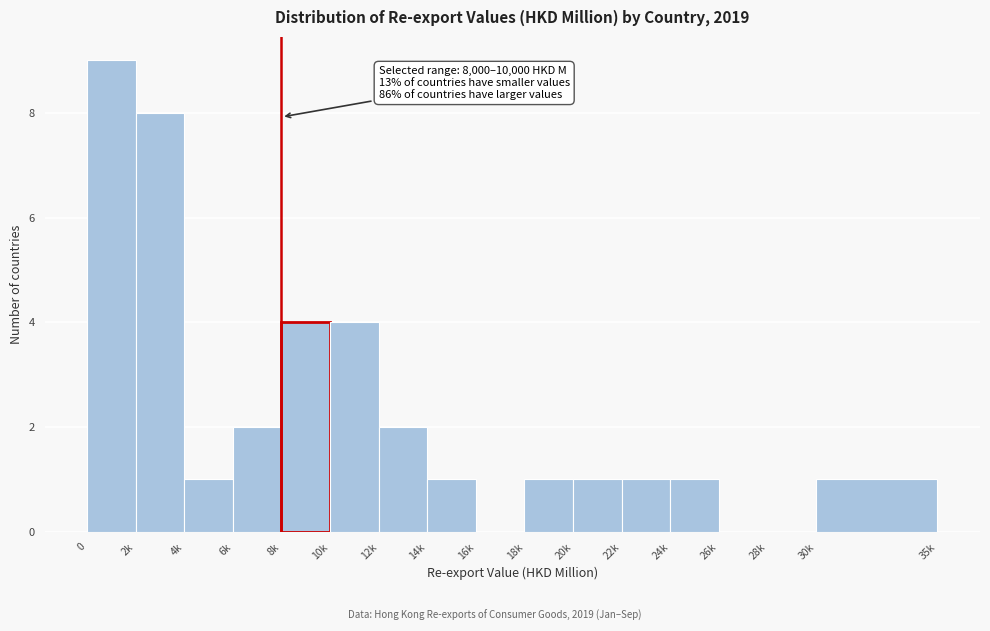

Reading left to right, transcribe all the data shown in this chart.

0=9	2k=8	4k=1	6k=2	8k=4	10k=4	12k=2	14k=1	16k=0	18k=1	20k=1	22k=1	24k=1	26k=0	28k=0	30k=1